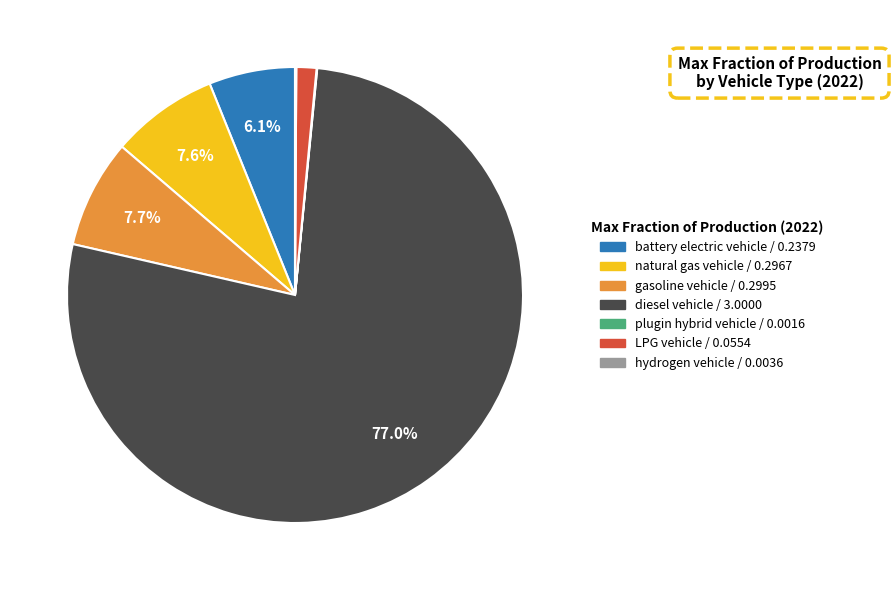

What percentage is NOT represented by natural gas vehicle?

92.4%